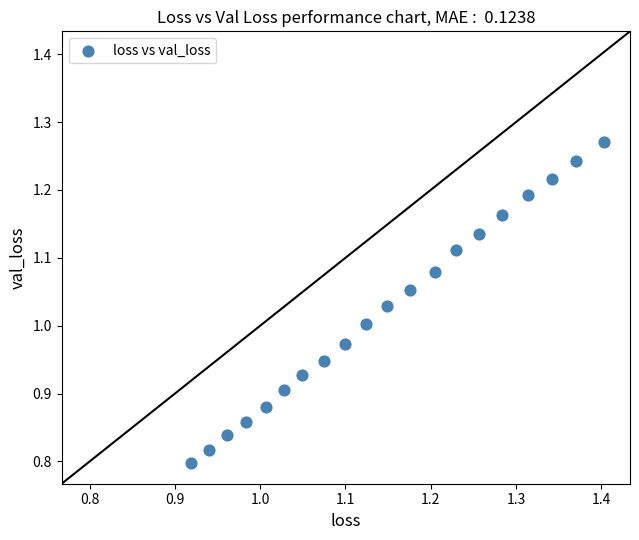

What is the range of Y values (max minus min)?

0.5